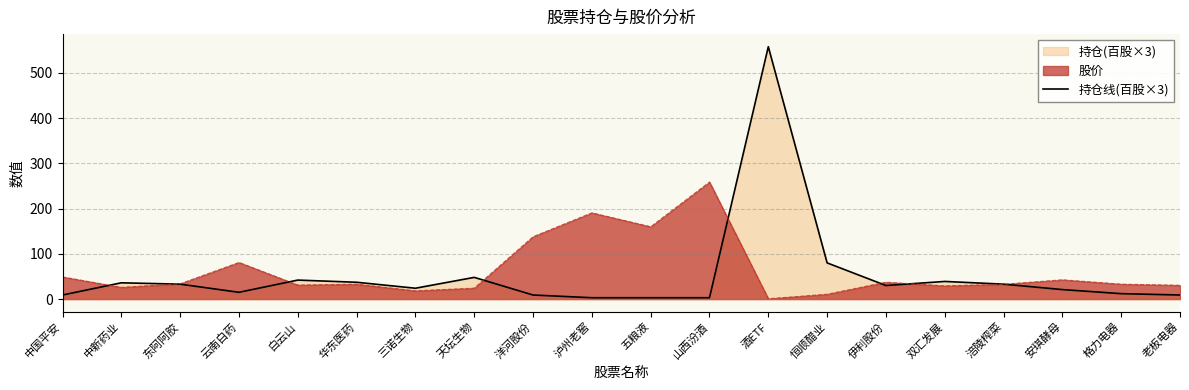

Reading left to right, transcribe all the data shown in this chart.

中国平安=9.0	中新药业=36.0	东阿阿胶=33.0	云南白药=15.0	白云山=42.0	华东医药=37.2	三诺生物=24.0	天坛生物=48.0	洋河股份=9.0	泸州老窖=3.0	五粮液=3.0	山西汾酒=3.0	酒ETF=558.0	恒顺醋业=80.0	伊利股份=30.0	双汇发展=39.0	涪陵榨菜=33.0	安琪酵母=21.0	格力电器=12.0	老板电器=9.0